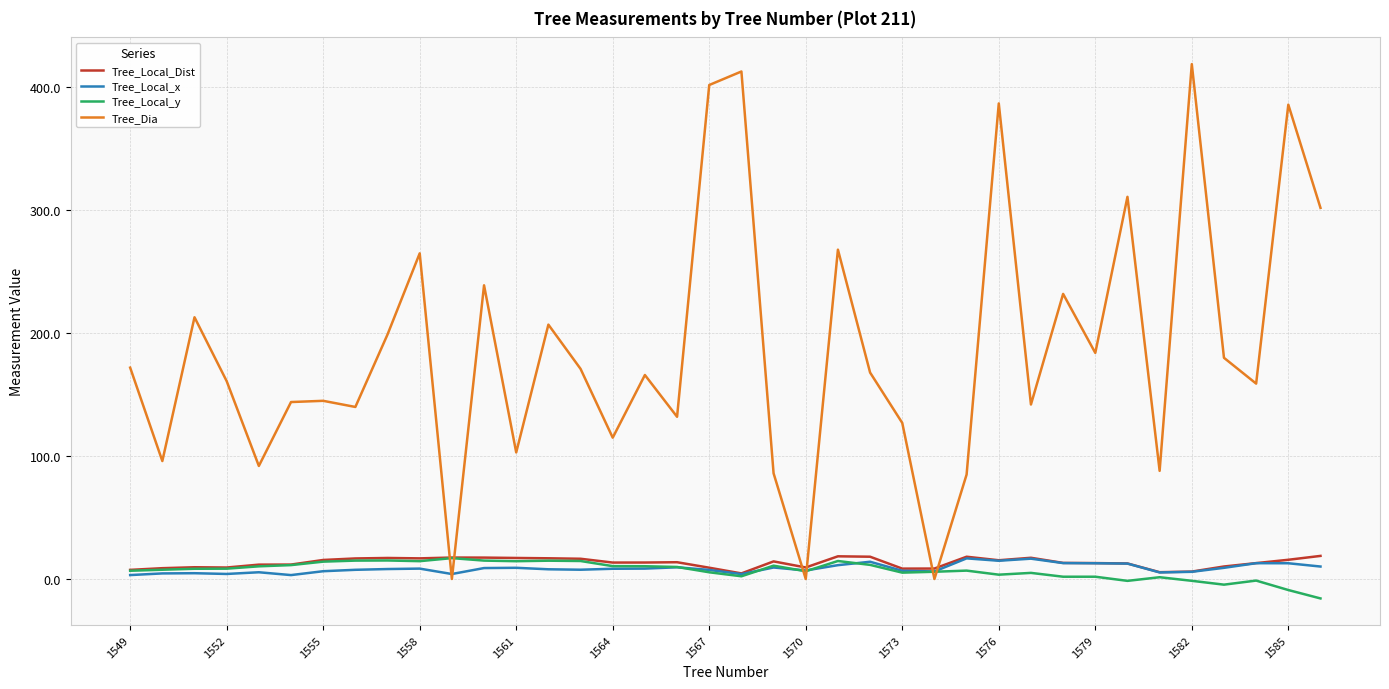

True or false: Tree_Local_Dist and Tree_Dia intersect in this chart.

True